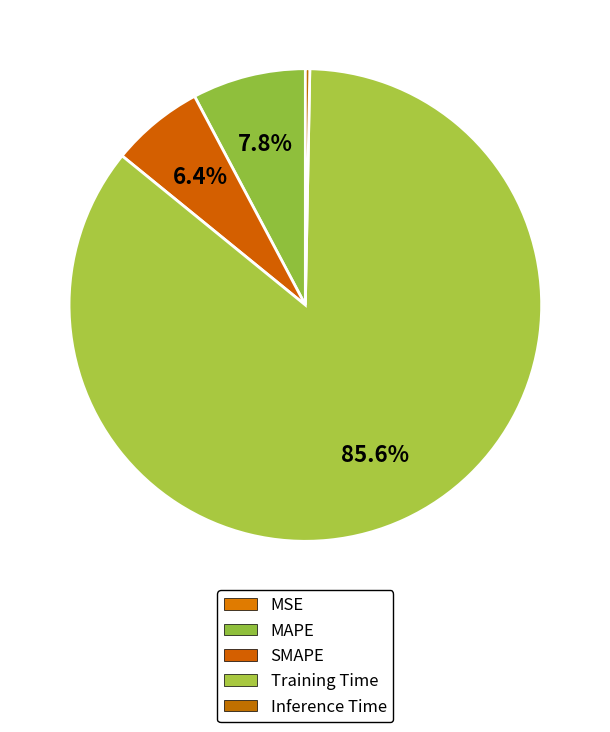

What is the ratio of the value at SMAPE to the value at Training Time?

0.1